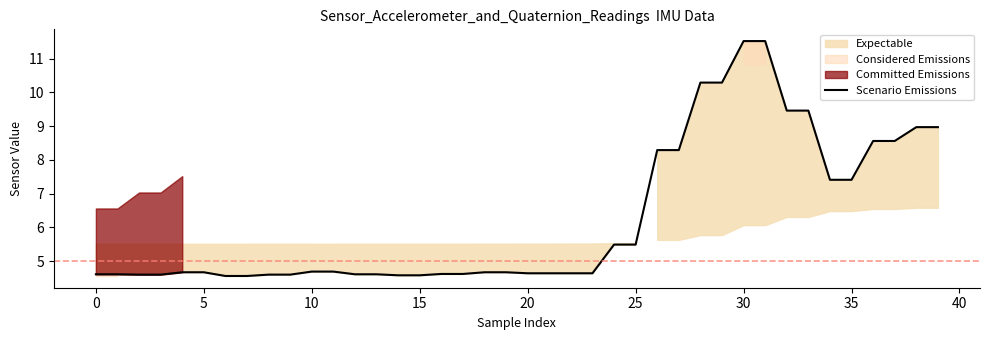

How many lines are shown in the chart?

1